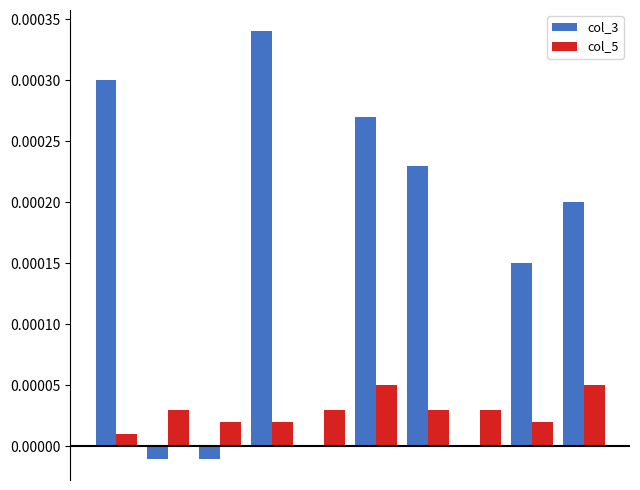

Which series has the largest total across all categories?

col_3